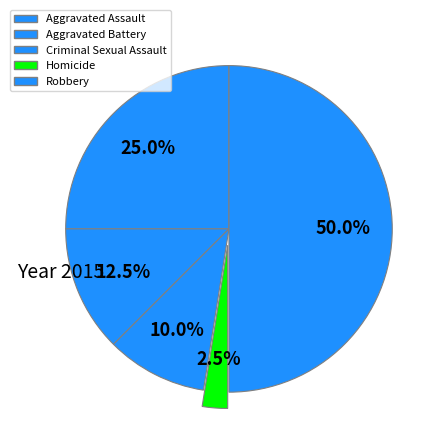

How many segments does this pie chart have?

5